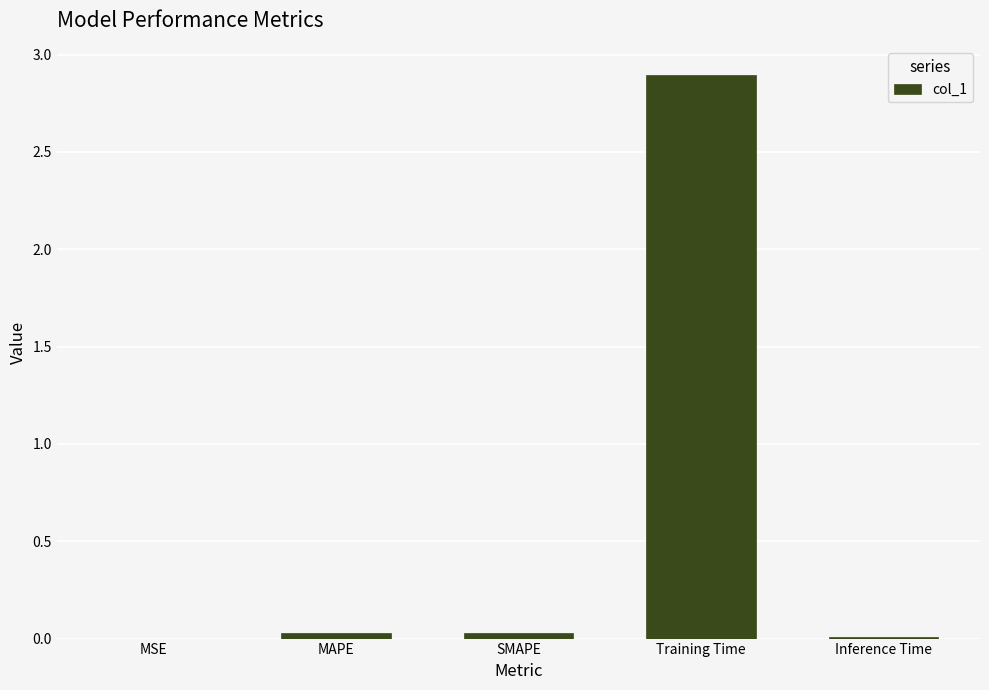

True or false: the data shows 0.0 at Inference Time.

True